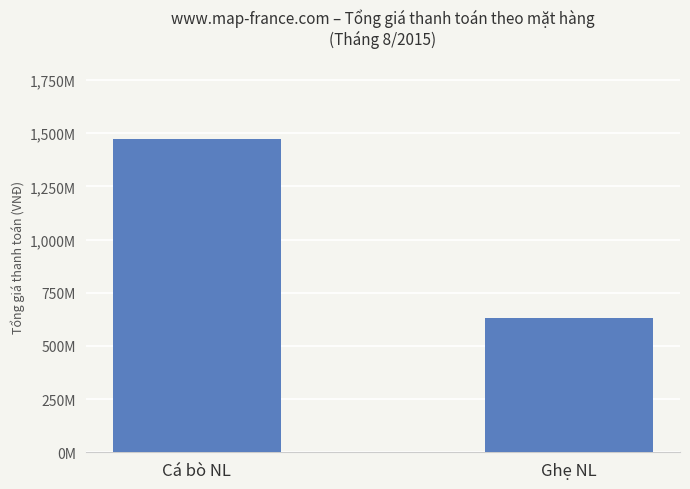

Are the bars horizontal?

No